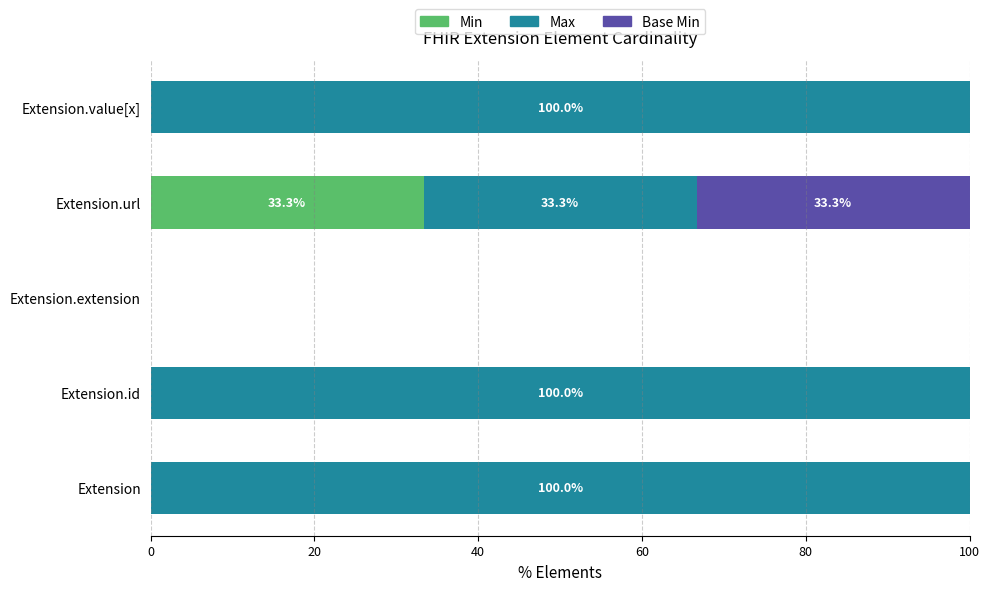

What are all the series names shown in the legend?

Min, Max, Base Min